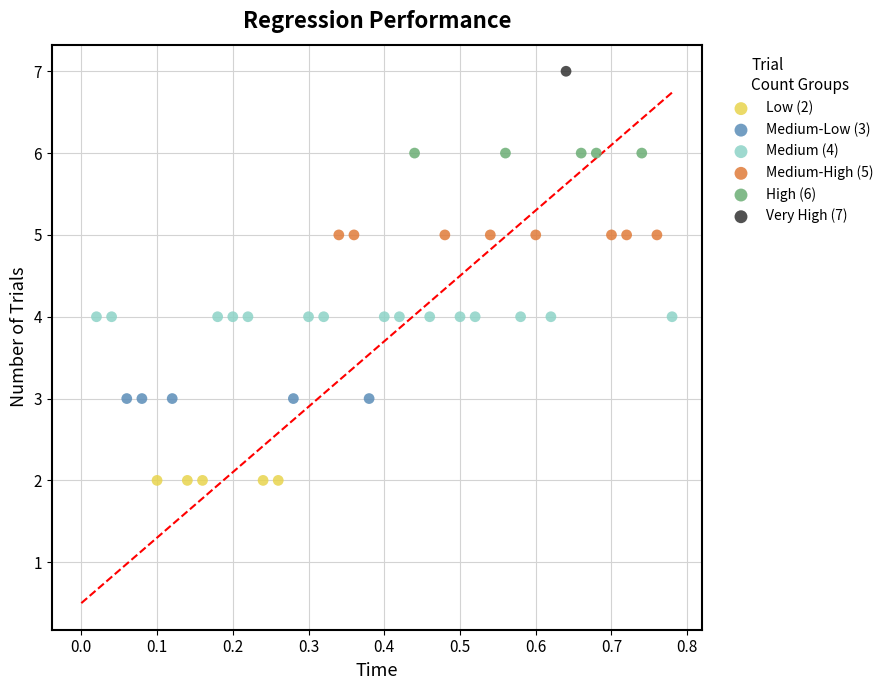

What are all the series names shown in the legend?

Low (2), Medium-Low (3), Medium (4), Medium-High (5), High (6), Very High (7)